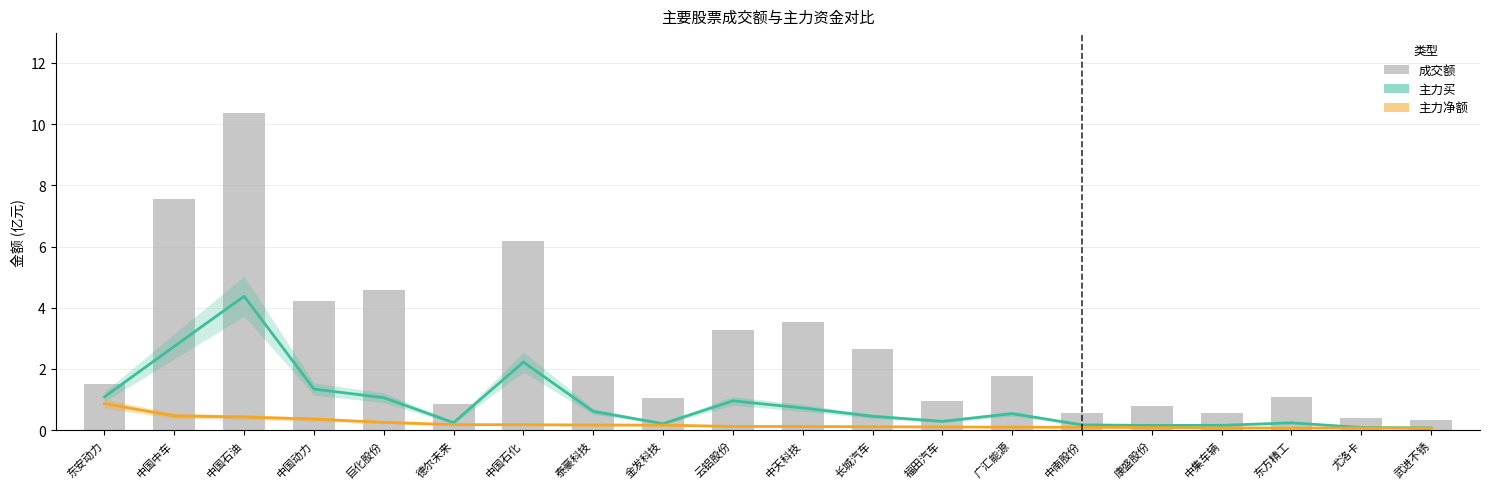

How many groups of bars are there?

20